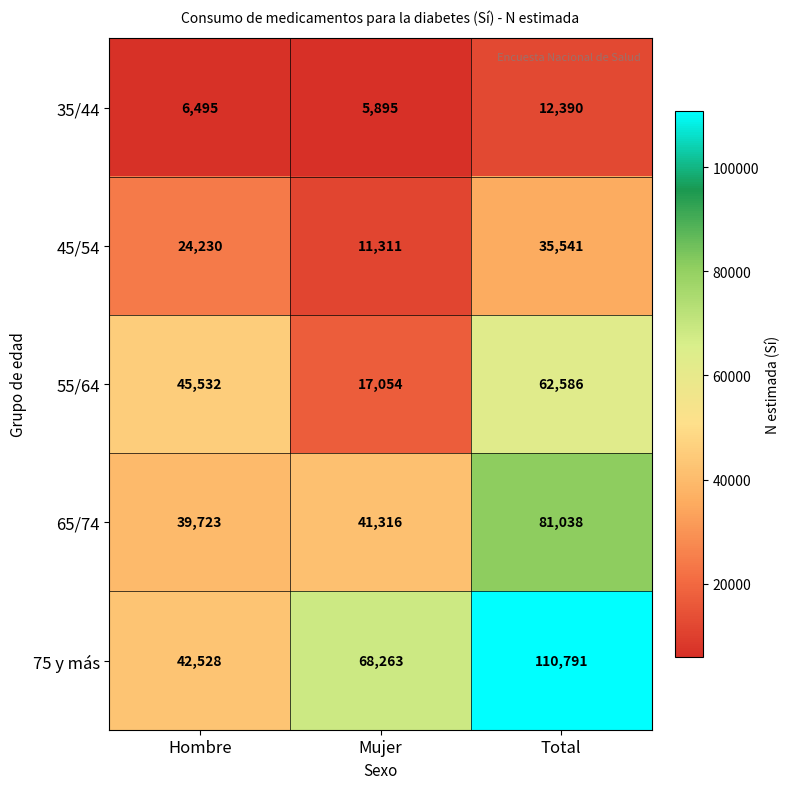

Which series has the largest total across all categories?

75 y más